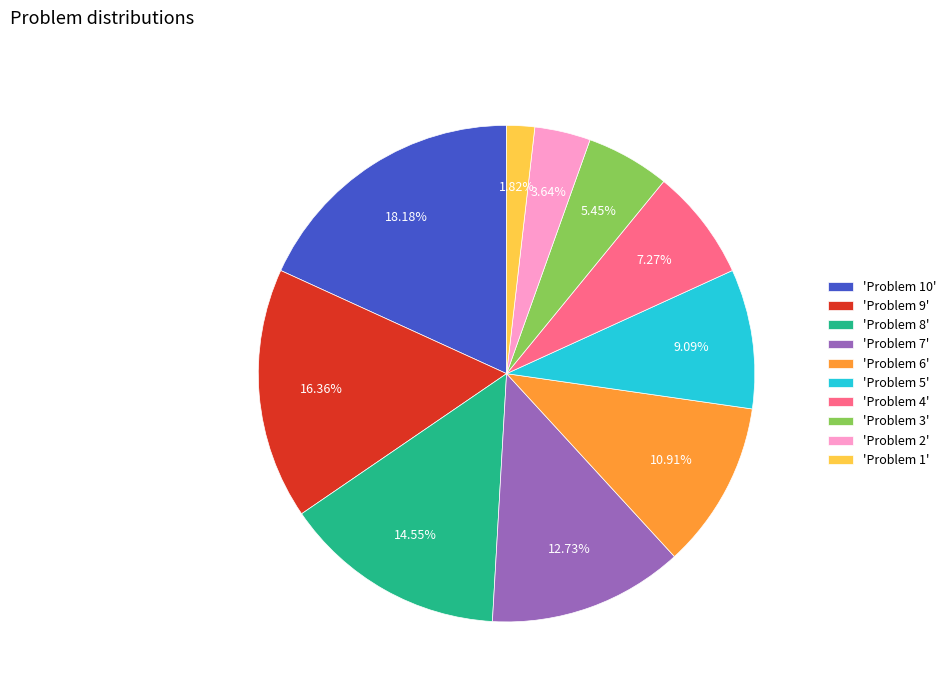

Do 'Problem 1' and 'Problem 6' together represent more than half of the pie?

No